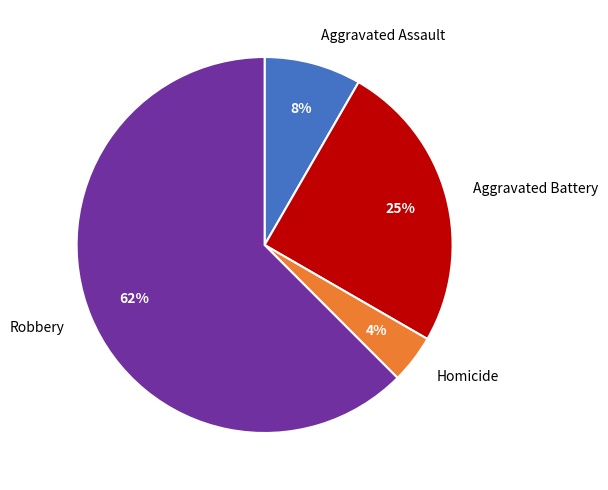

Combined, do Homicide and Robbery account for over 50%?

Yes